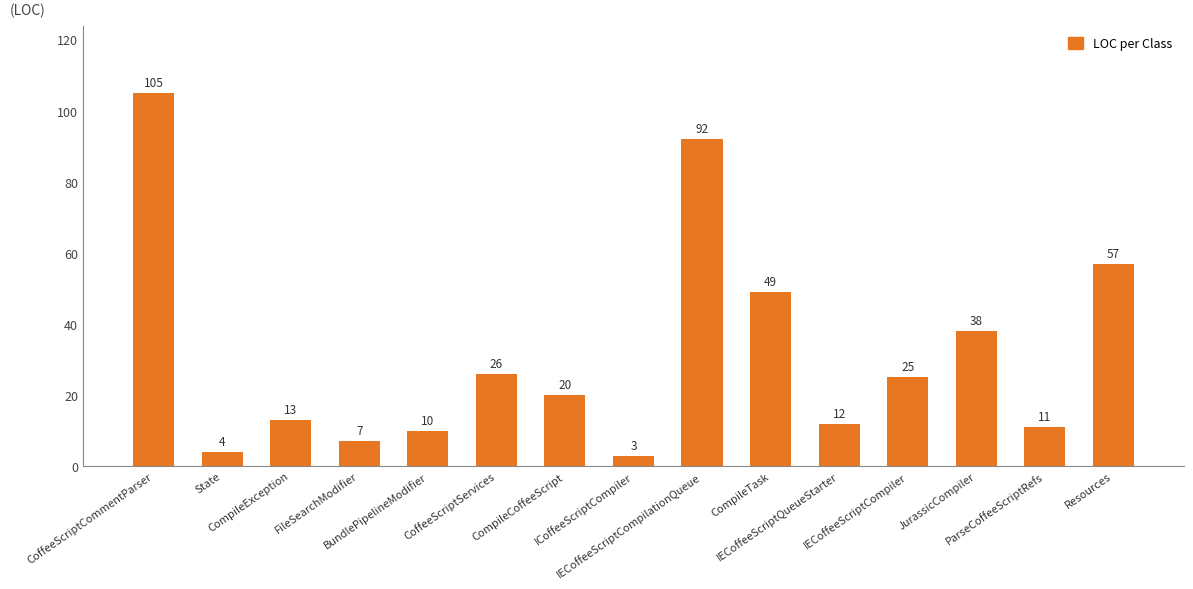

How many values are below 20?

7